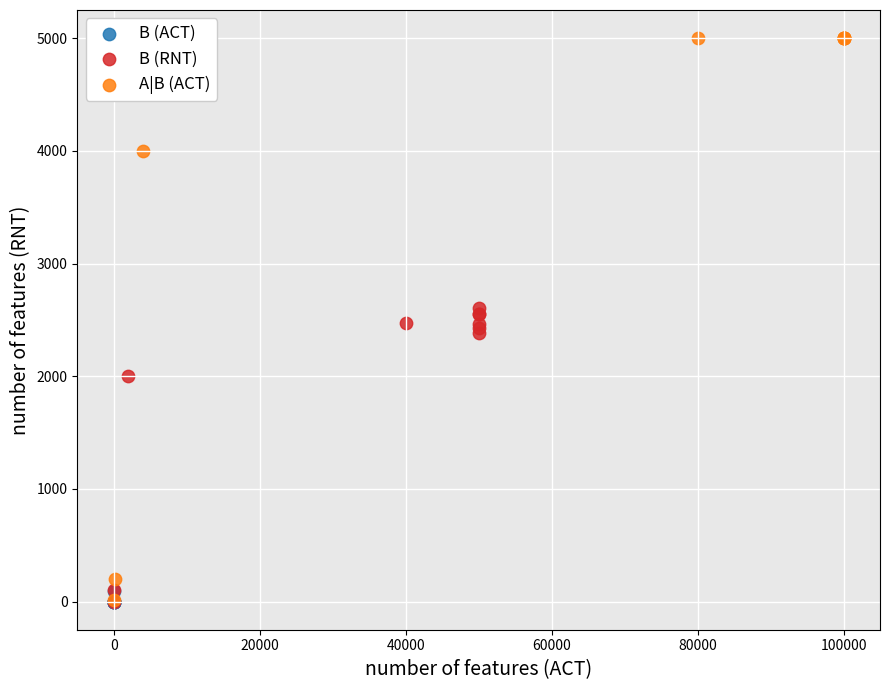

Which series contains the highest Y value?

A|B (ACT)